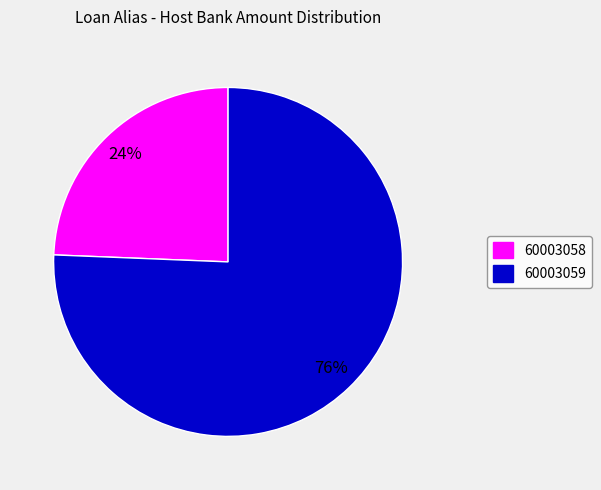

Rank the categories by value from highest to lowest.

60003059, 60003058